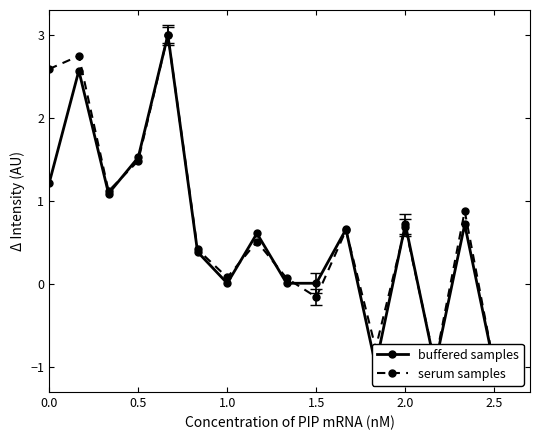

Rank the series by their maximum value, from lowest to highest.

buffered samples, serum samples